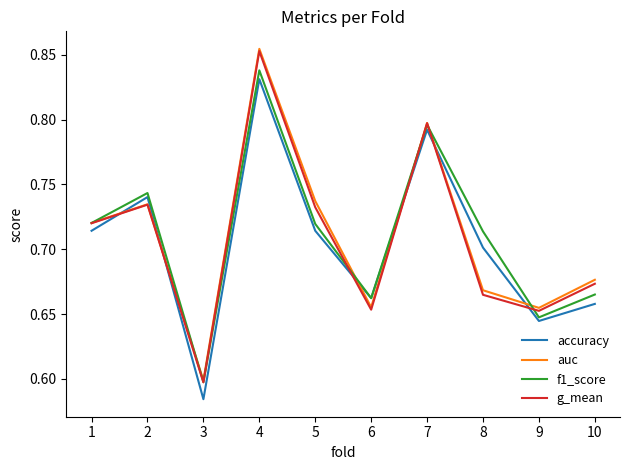

Which category has the lowest value across all series?

3